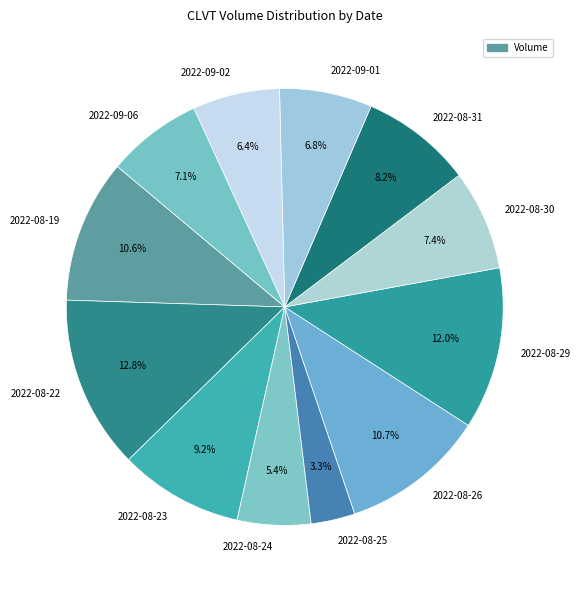

Do 2022-08-29 and 2022-09-01 together represent more than half of the pie?

No